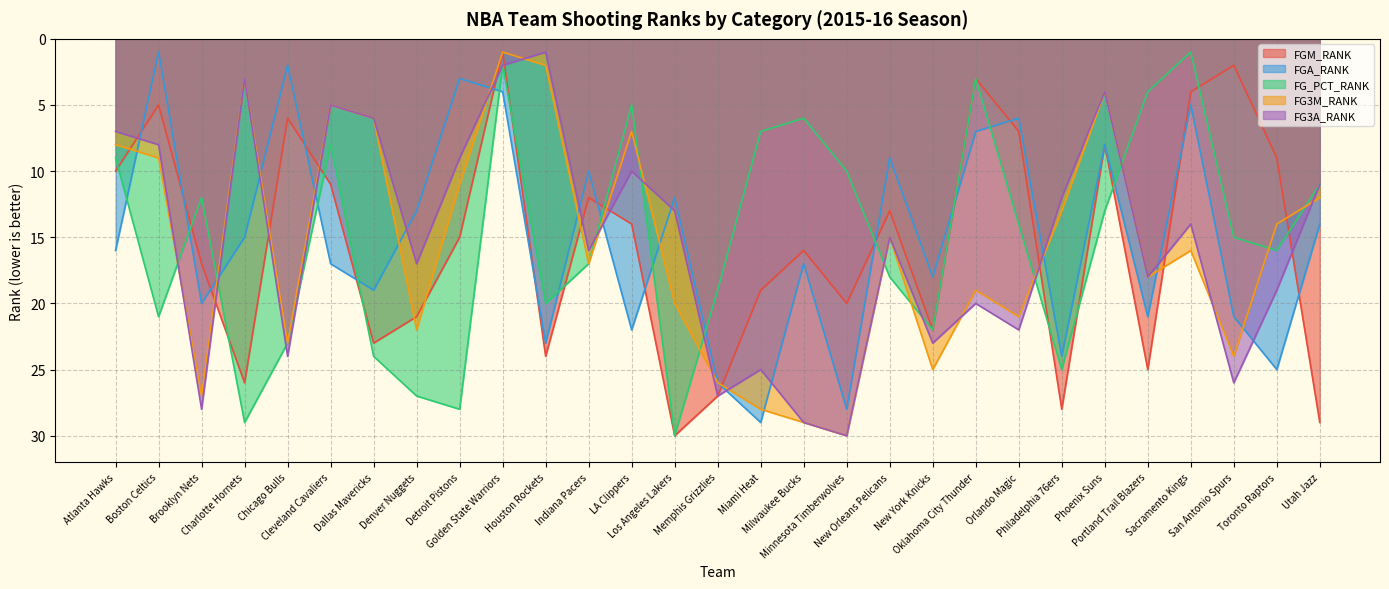

Between which two adjacent categories do FGM_RANK and FG_PCT_RANK first intersect?

Atlanta Hawks and Boston Celtics